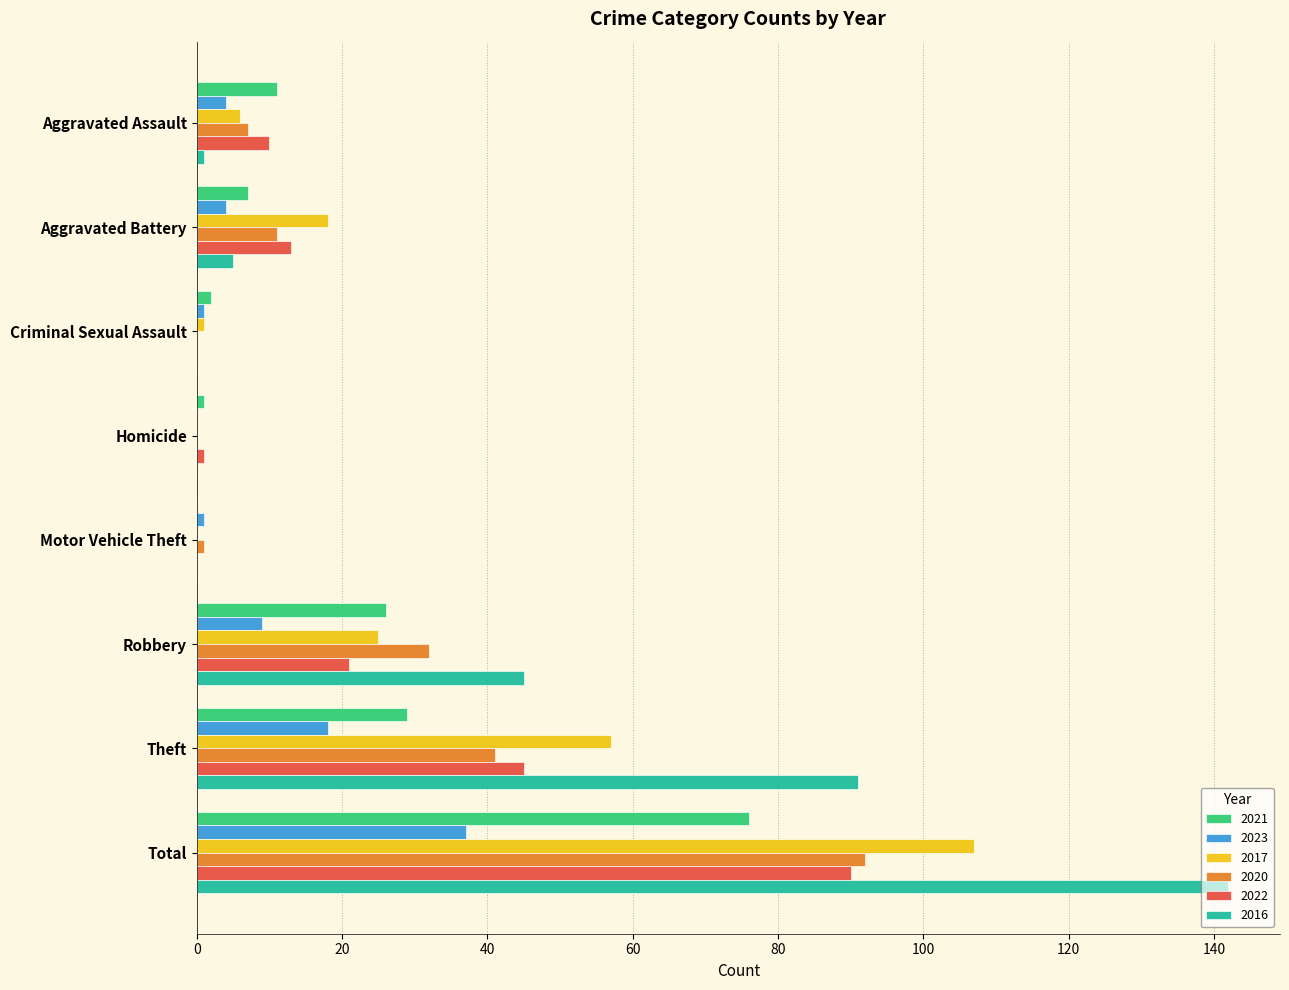

What is the maximum value for 2021?

76